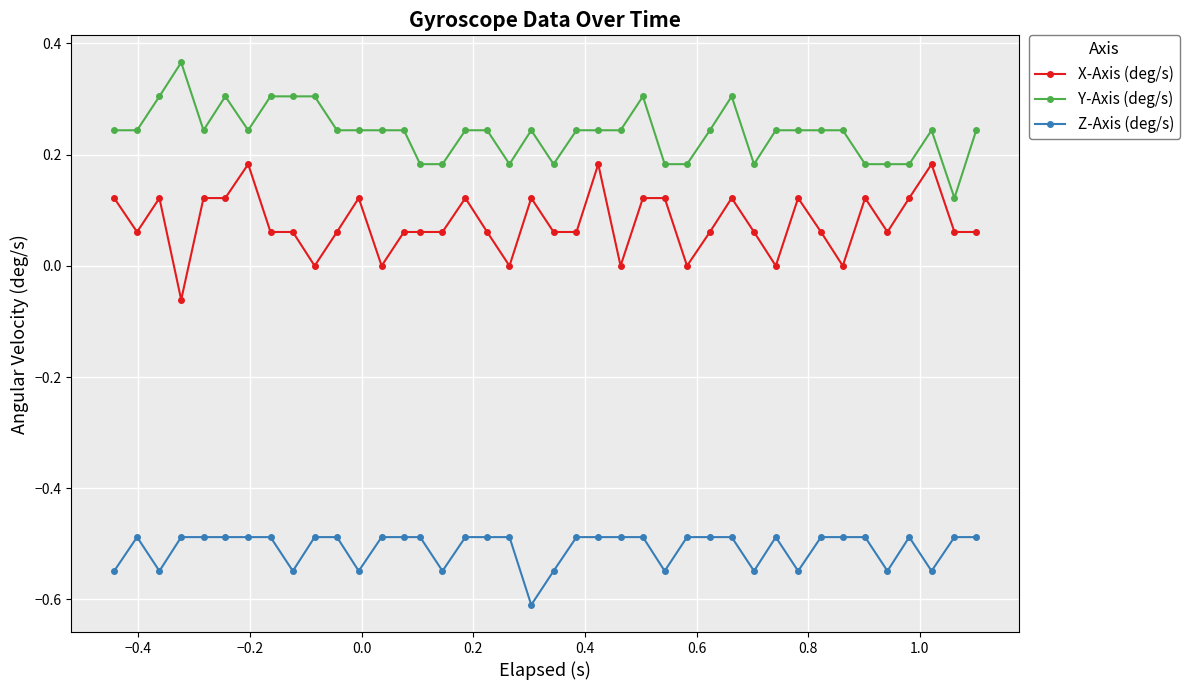

Which series has the largest total across all categories?

Y-Axis (deg/s)